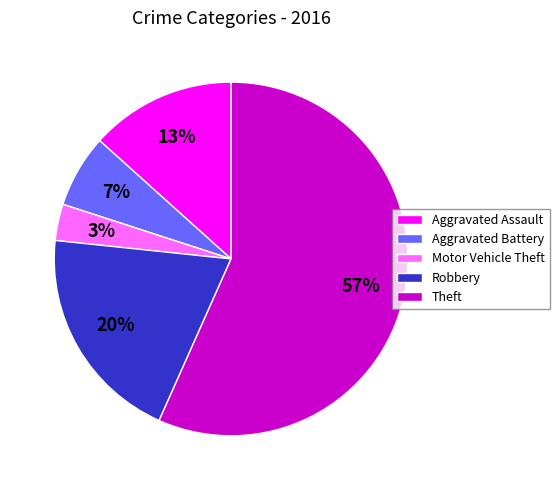

To the nearest percent, what is the average slice percentage?

20%